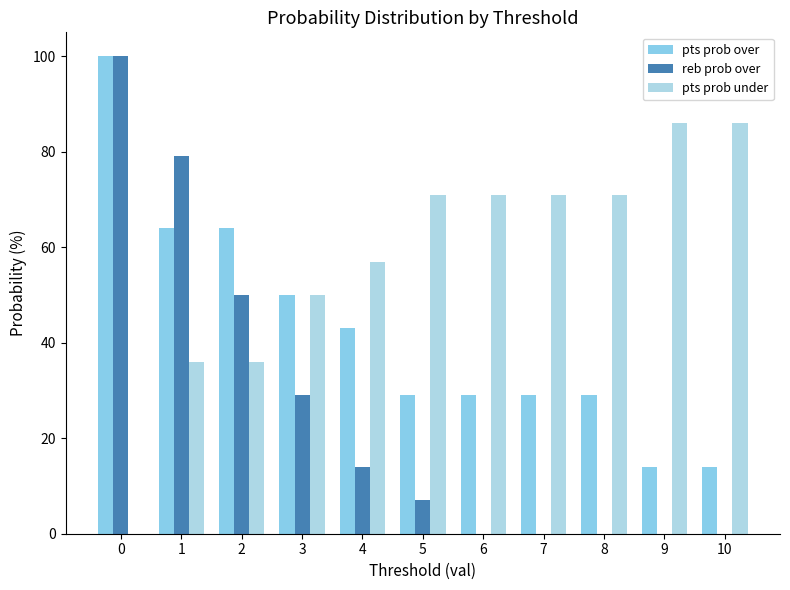

How many series are shown in this chart?

3